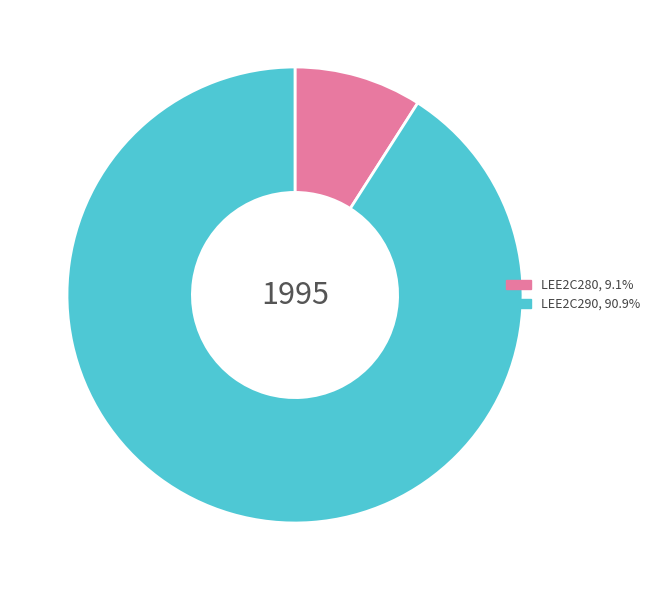

How many slices are in this pie chart?

2